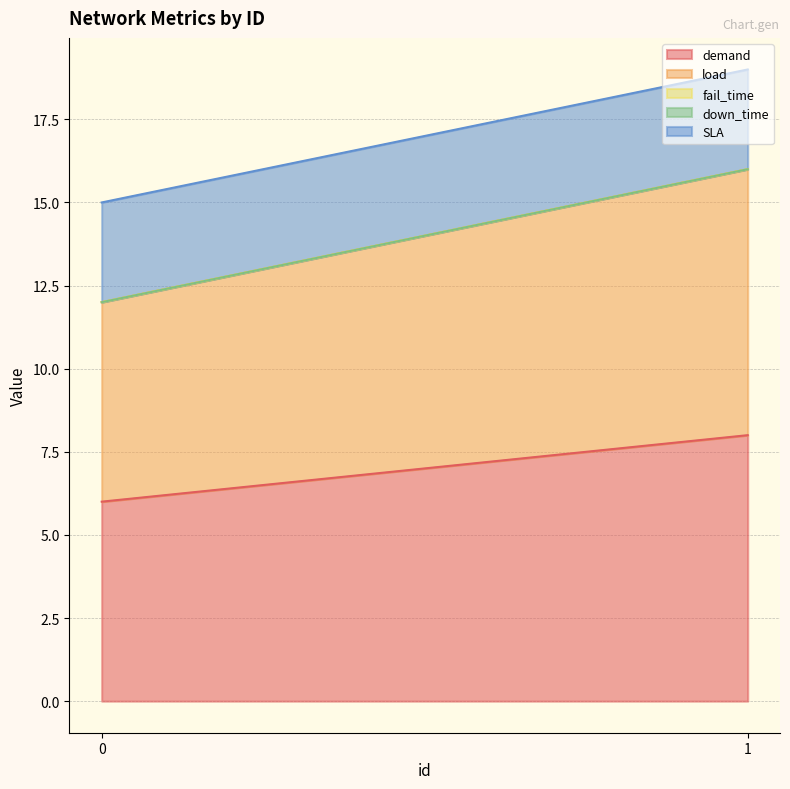

Which series has the largest range (max minus min)?

demand